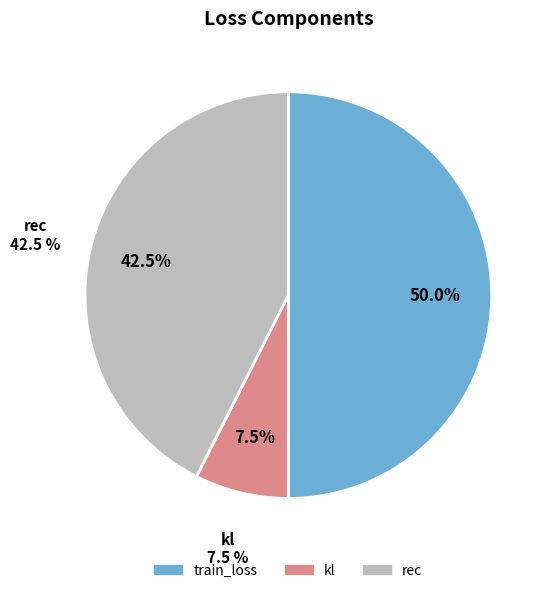

Is there any slice that represents more than half of the pie?

No